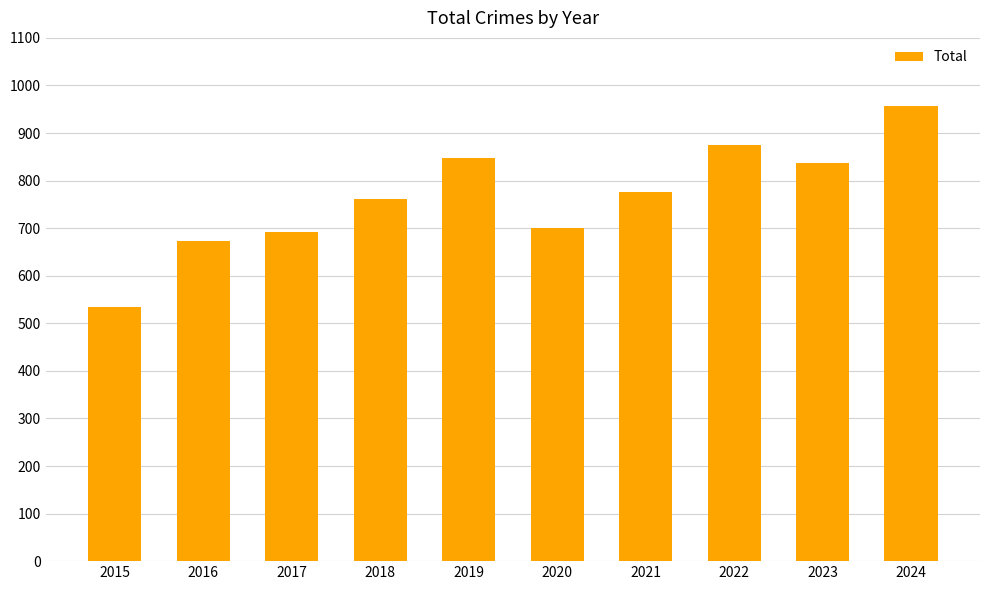

Reading right to left, list all the values displayed in this chart.

956	838	874	776	700	847	761	692	672	535